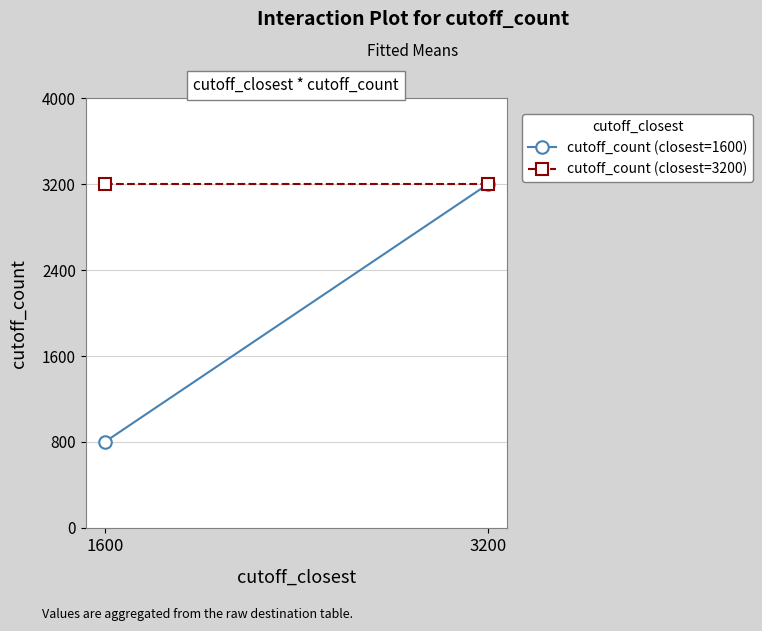

What is the value of the cutoff_count (closest=1600) point at the 1st from the left?

800